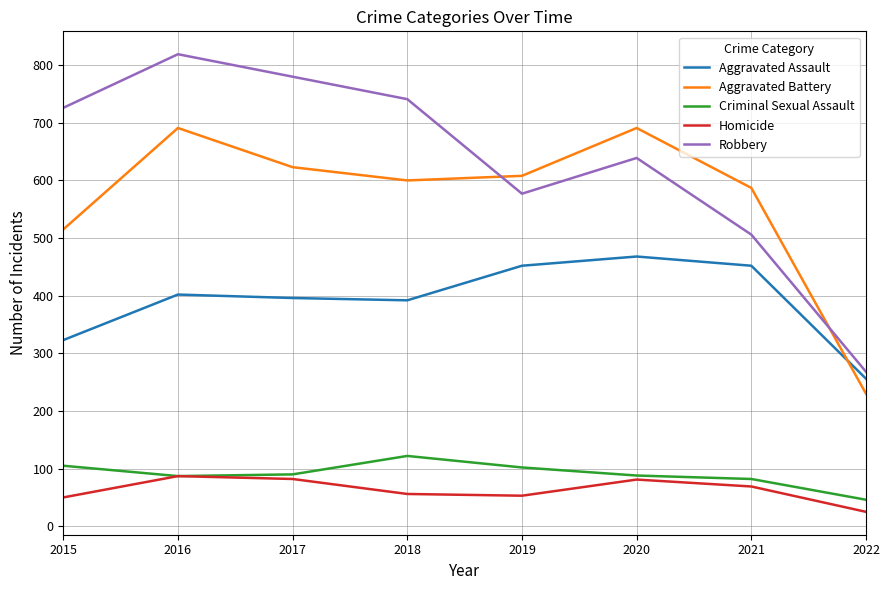

Rank the series by their maximum value, from lowest to highest.

Homicide, Criminal Sexual Assault, Aggravated Assault, Aggravated Battery, Robbery